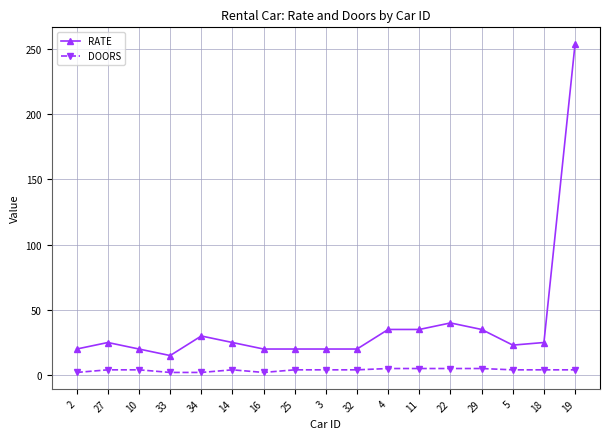

Where is the first local minimum for RATE?

33